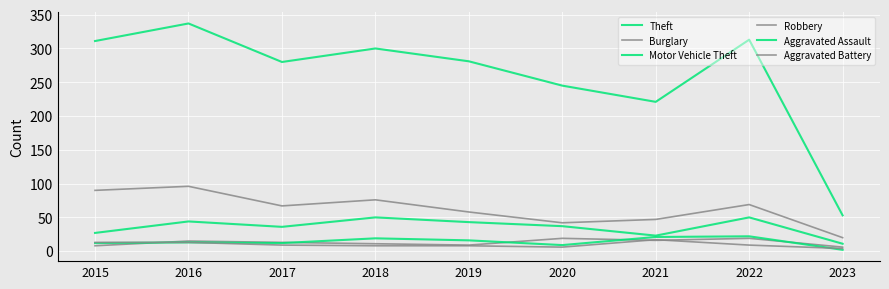

Reading right to left, transcribe all the data shown in this chart.

Theft: 2023=53	2022=313	2021=221	2020=245	2019=281	2018=300	2017=280	2016=337	2015=311
Burglary: 2023=20	2022=69	2021=47	2020=42	2019=58	2018=76	2017=67	2016=96	2015=90
Motor Vehicle Theft: 2023=11	2022=50	2021=23	2020=37	2019=43	2018=50	2017=36	2016=44	2015=27
Robbery: 2023=6	2022=19	2021=16	2020=19	2019=9	2018=11	2017=13	2016=15	2015=8
Aggravated Assault: 2023=2	2022=22	2021=21	2020=9	2019=16	2018=19	2017=12	2016=13	2015=12
Aggravated Battery: 2023=4	2022=9	2021=17	2020=6	2019=8	2018=8	2017=9	2016=13	2015=13